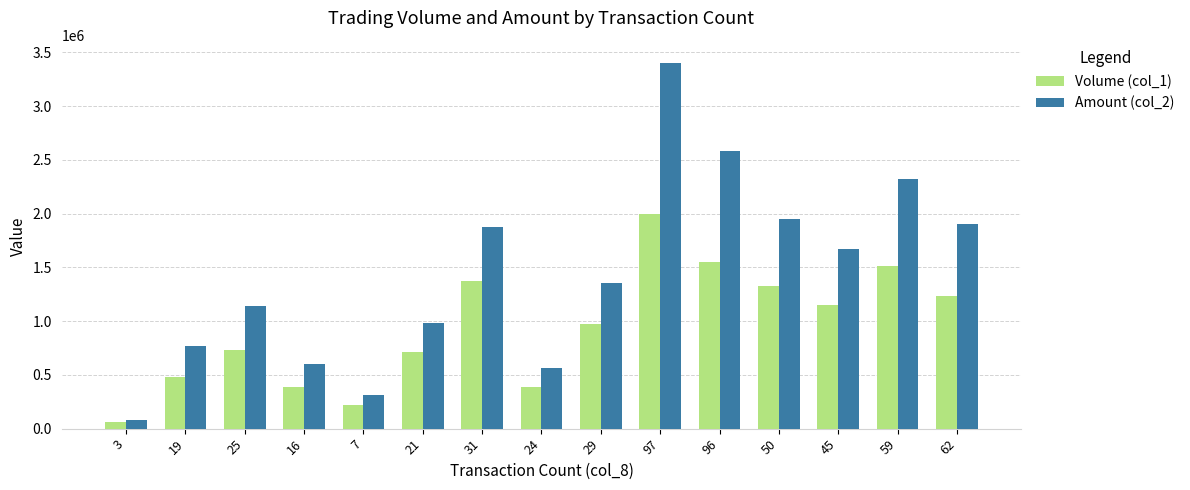

What position from the left is 59?

14